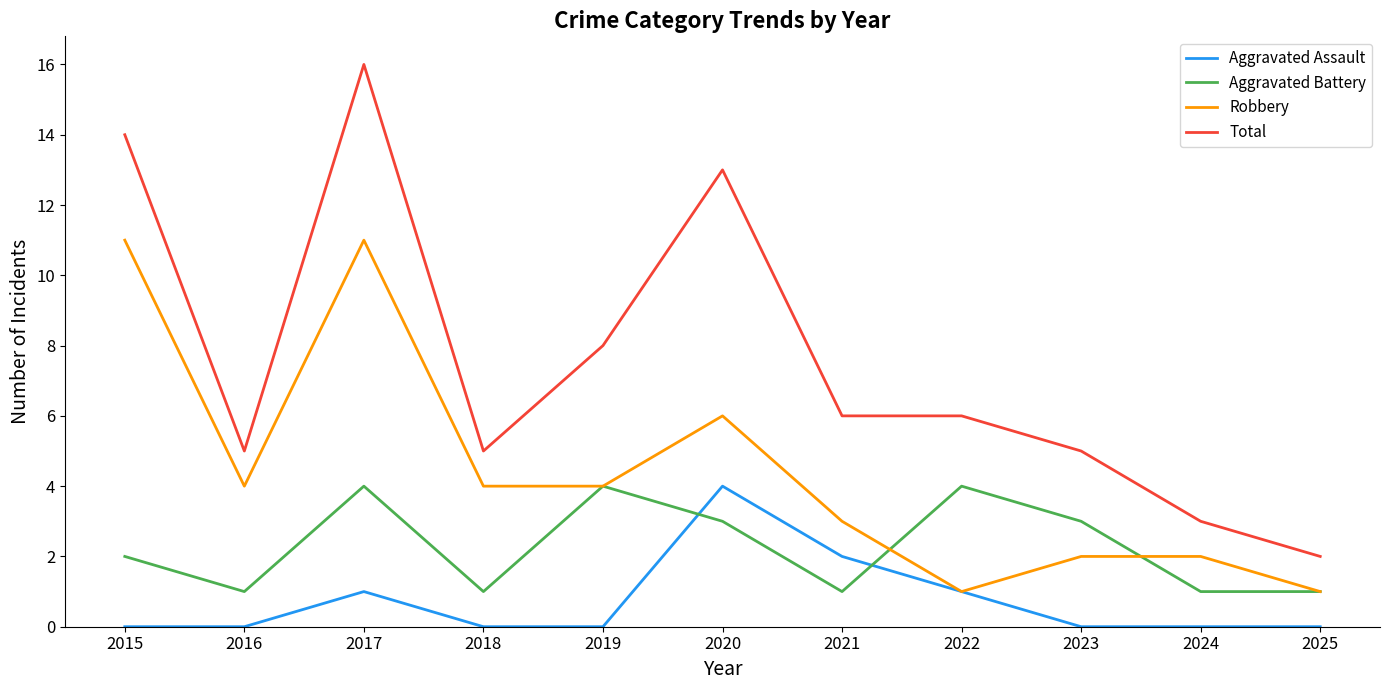

True or false: Total and Aggravated Assault cross at least once.

False